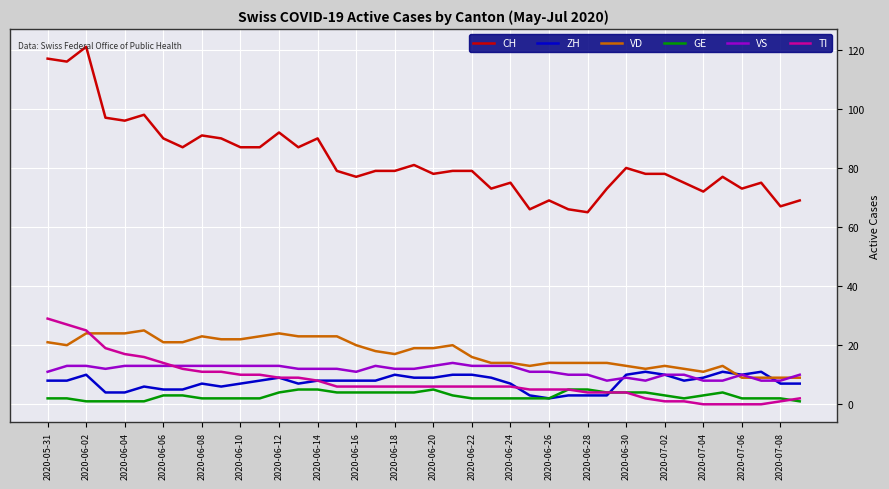

Which series has the largest range (max minus min)?

CH